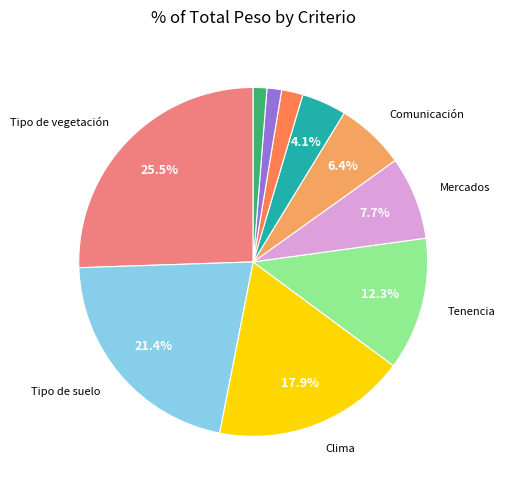

How many segments does this pie chart have?

10